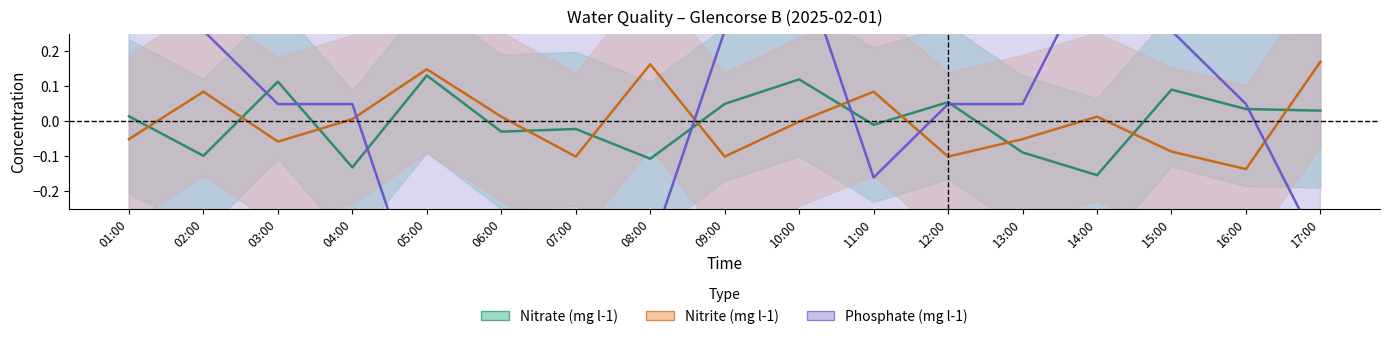

True or false: Phosphate (mg l-1) has more than 1 interior local peaks.

True